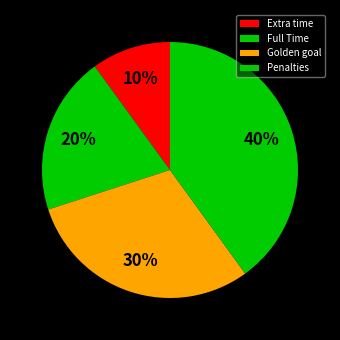

How many slices are in this pie chart?

4